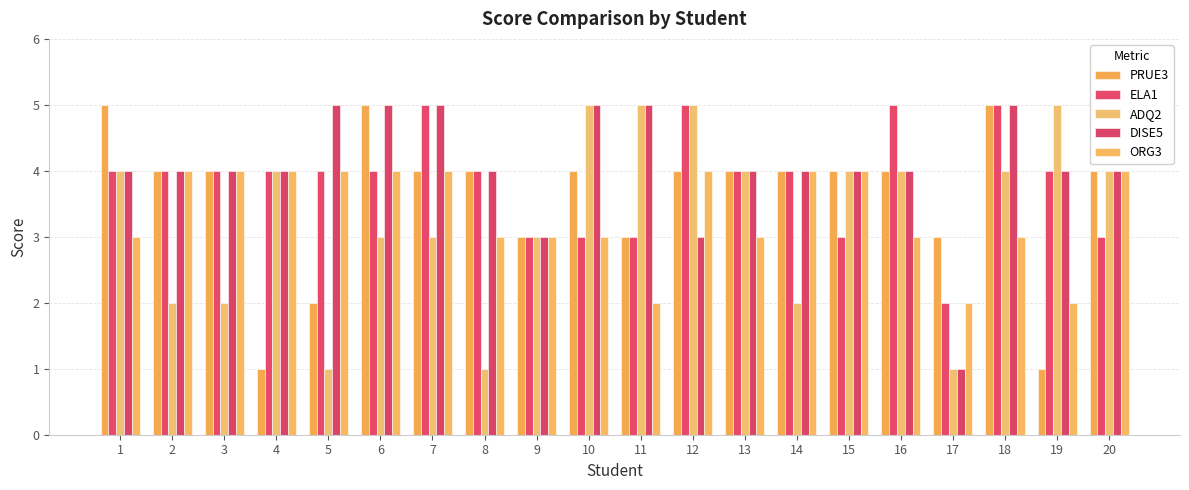

What are all the series names shown in the legend?

PRUE3, ELA1, ADQ2, DISE5, ORG3